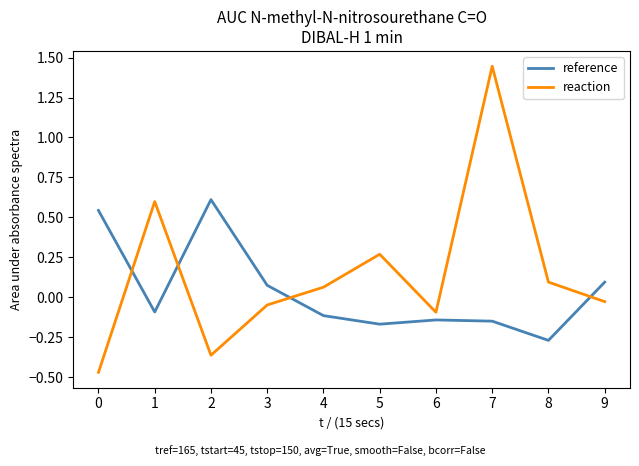

Which label corresponds to the largest value in the chart?

7